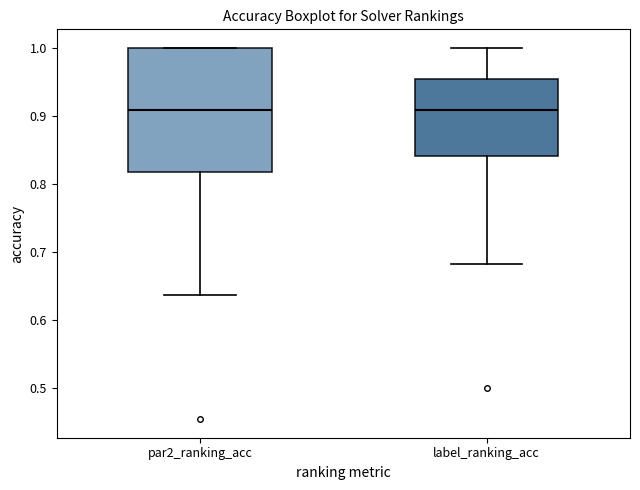

Which box is the tallest, from its lower edge to its upper edge?

par2_ranking_acc